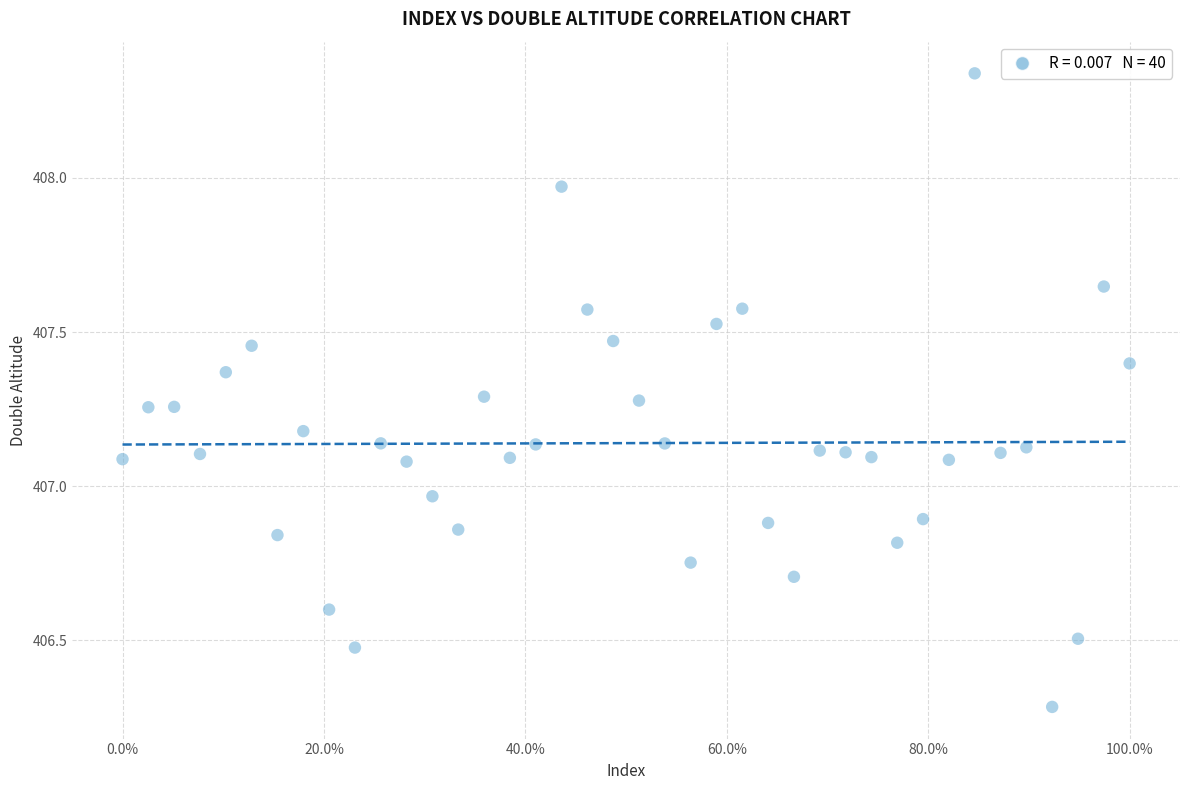

What is the range of Y values (max minus min)?

2.1